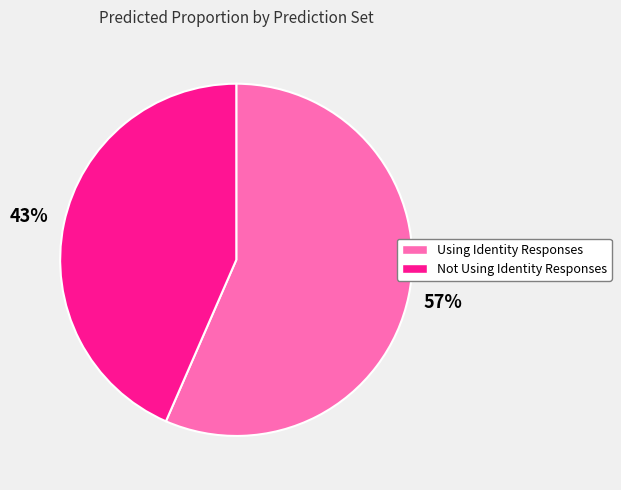

To the nearest percent, what percentage of the pie is Not Using Identity Responses?

43%